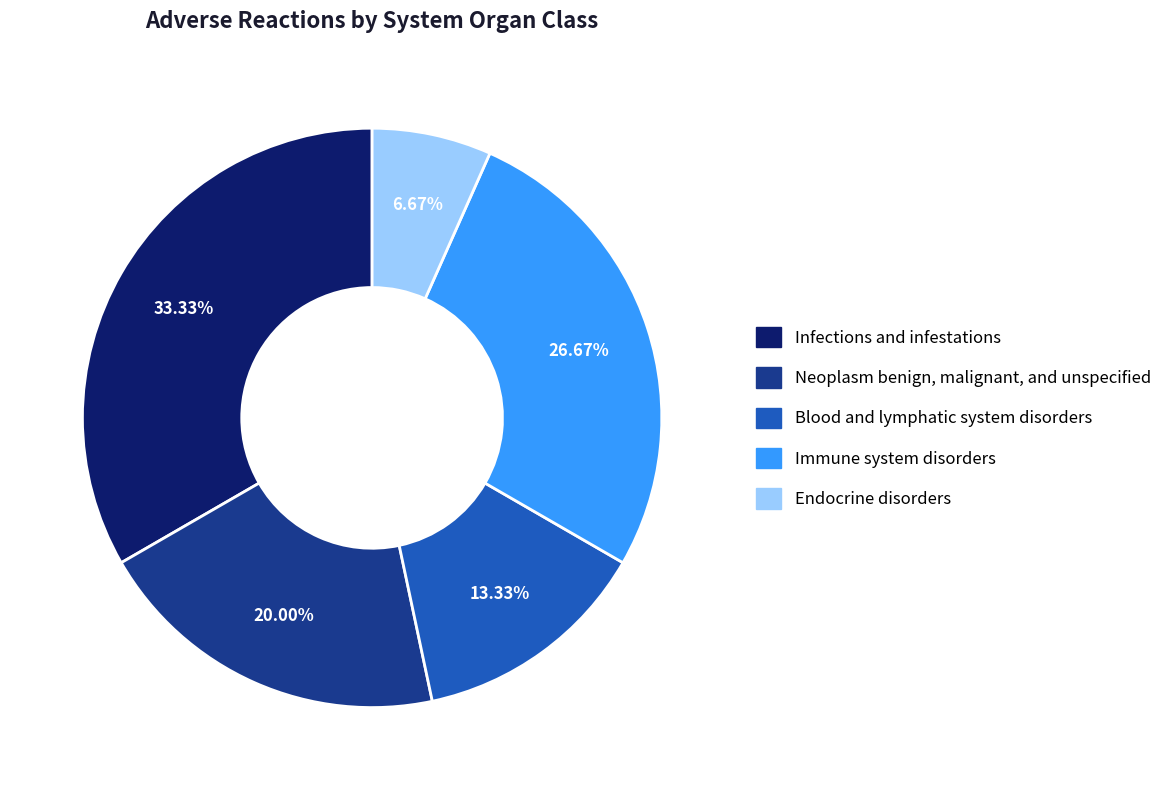

Which has a higher value, Neoplasm benign, malignant, and unspecified or Blood and lymphatic system disorders?

Neoplasm benign, malignant, and unspecified